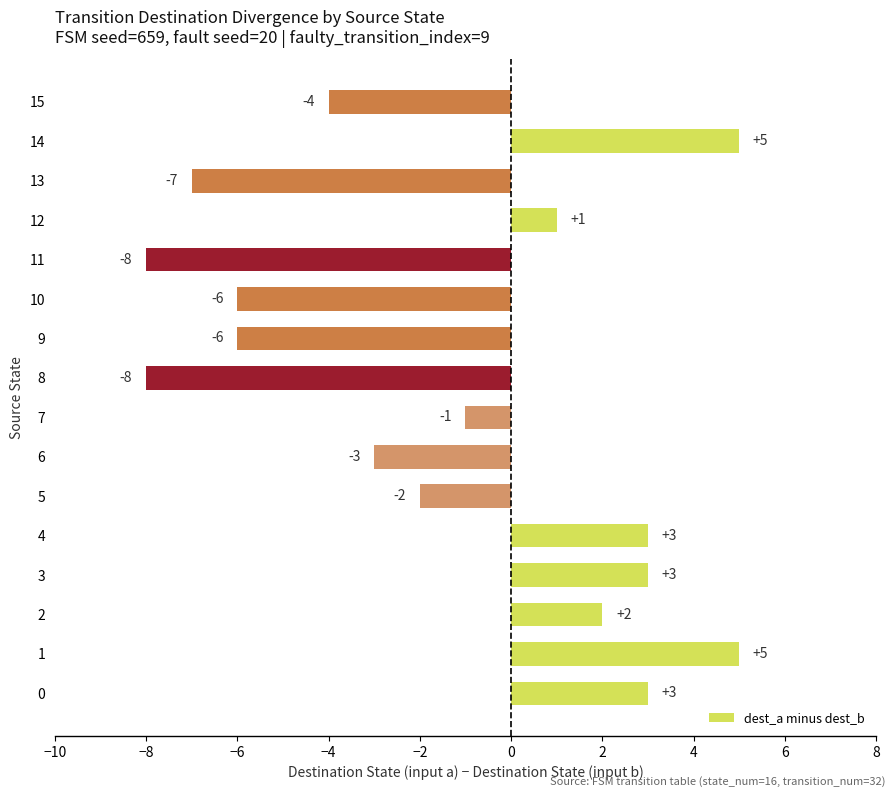

What is the difference between the maximum and second lowest values?

13